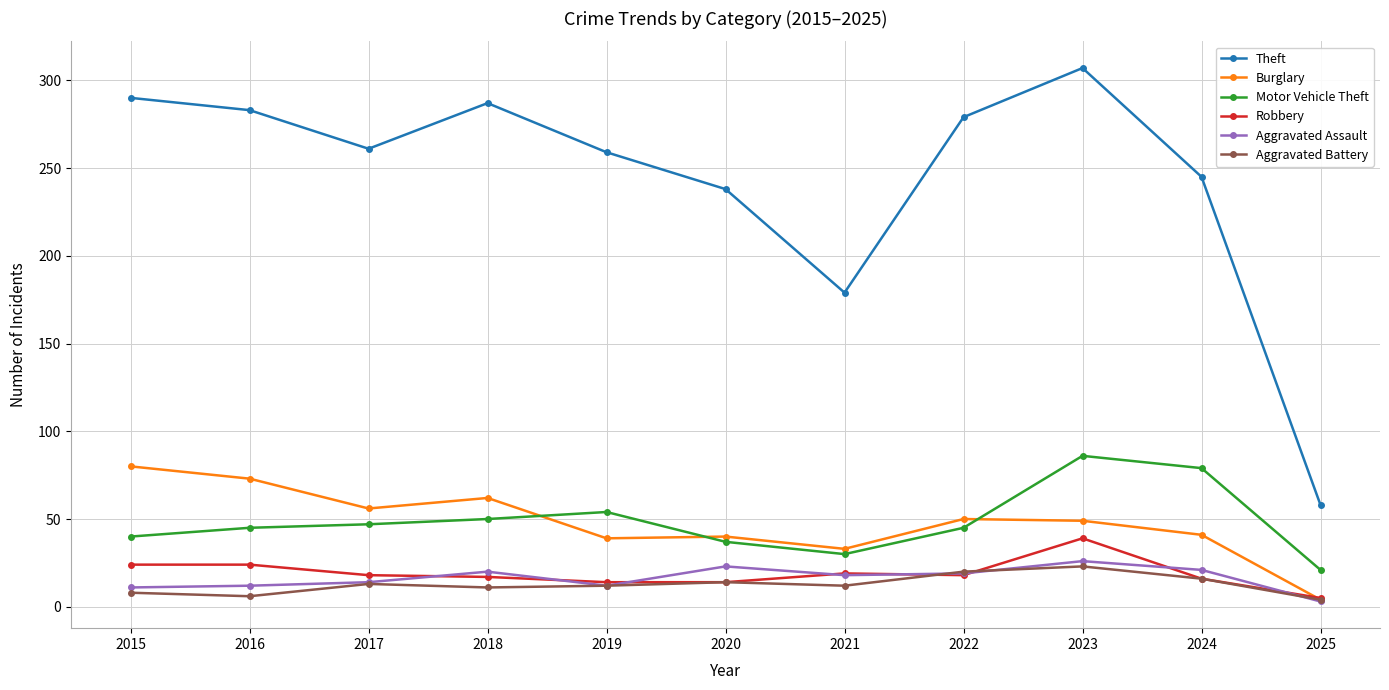

What is the value of the Theft point at the 6th from the left?

238